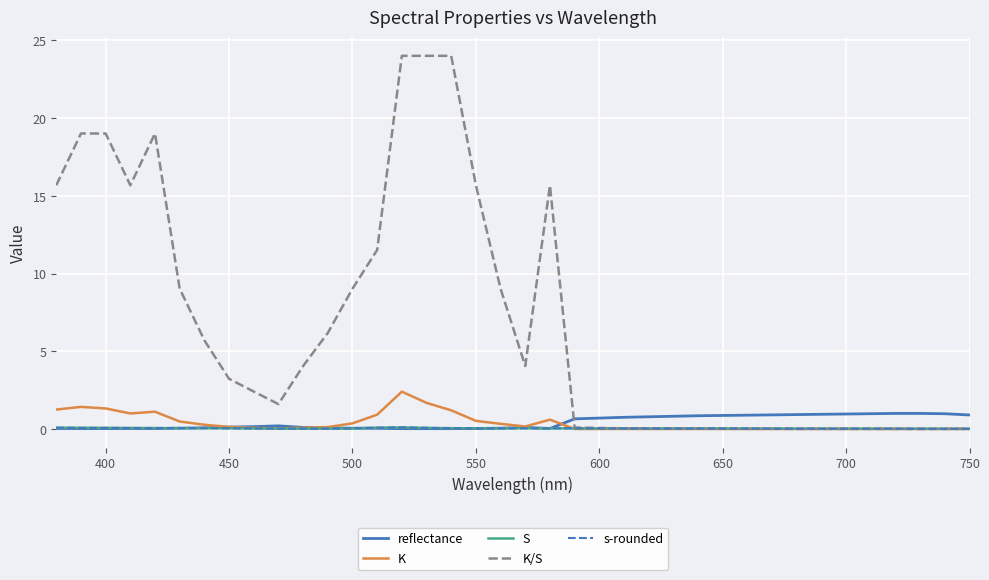

Which series has the largest total across all categories?

K/S